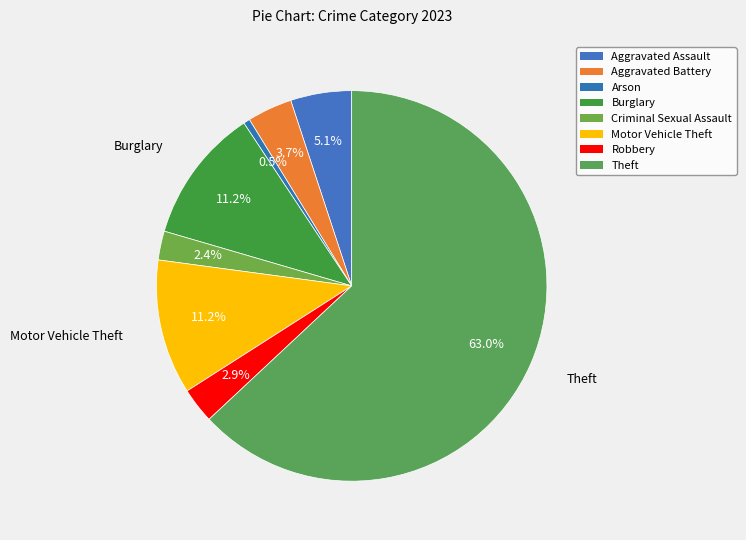

How many segments does this pie chart have?

8